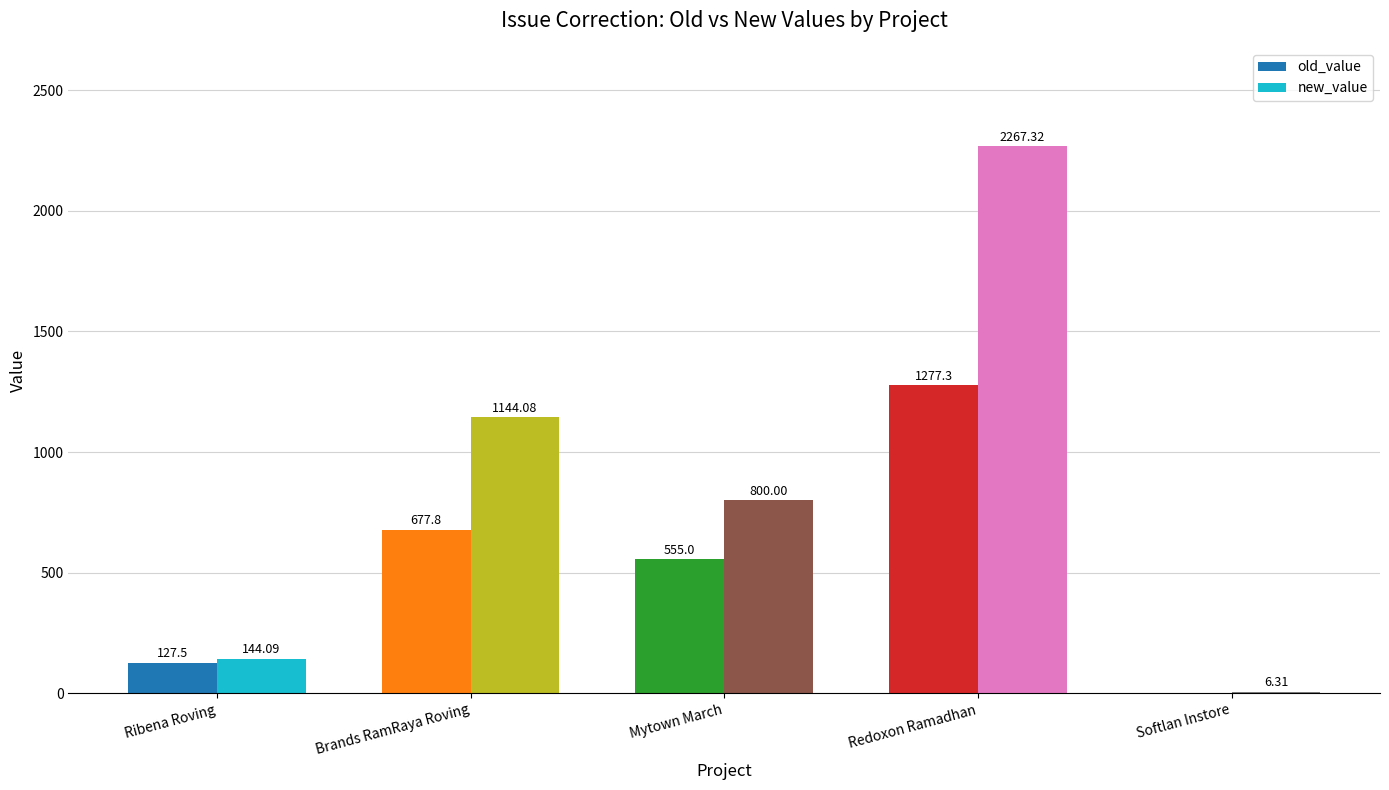

Which series changed the most between Ribena Roving and Softlan Instore?

new_value